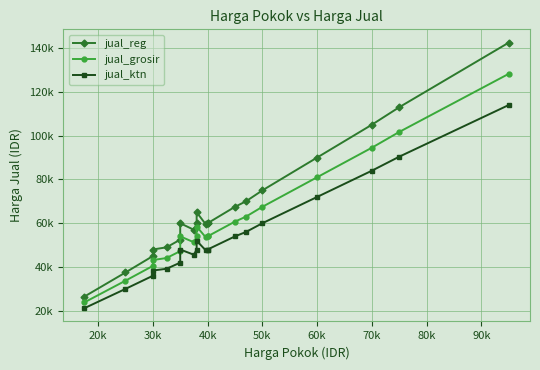

How many data points in jual_ktn are less than 48000?

8